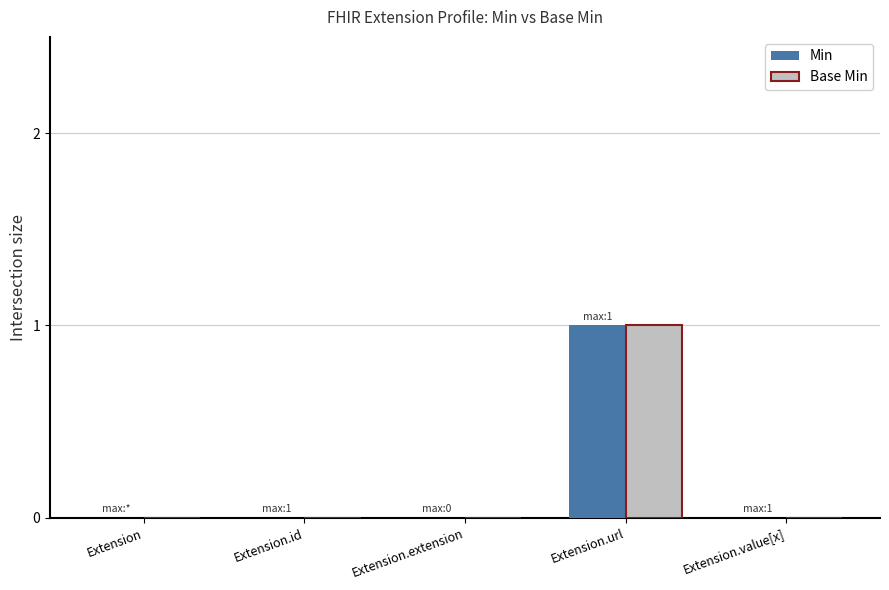

Reading left to right, extract all data points from this chart.

Min: Extension=0	Extension.id=0	Extension.extension=0	Extension.url=1	Extension.value[x]=0
Base Min: Extension=0	Extension.id=0	Extension.extension=0	Extension.url=1	Extension.value[x]=0